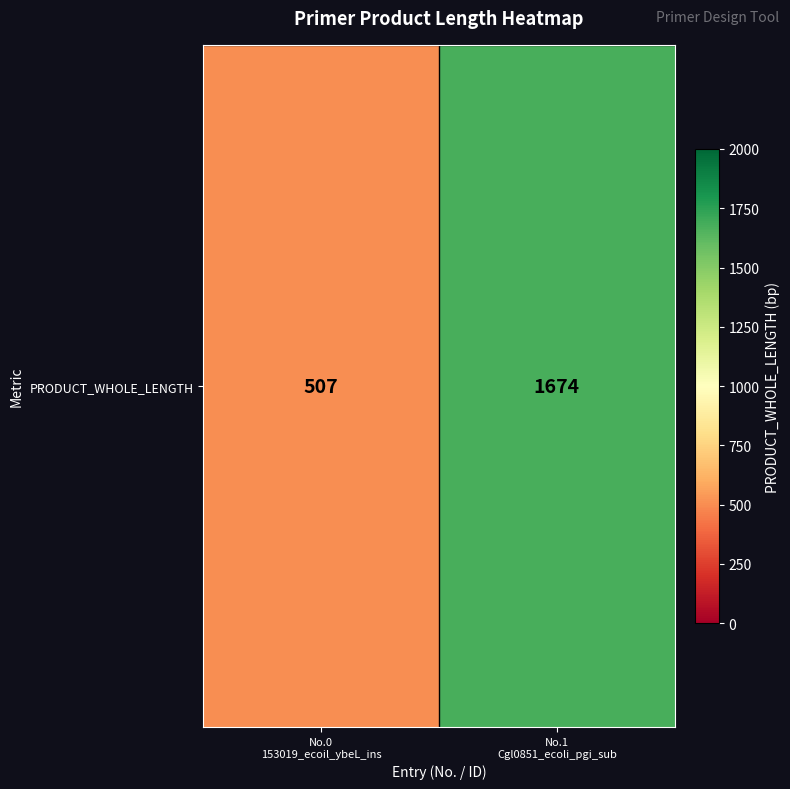

Rank the categories by value from highest to lowest.

No.1
Cgl0851_ecoli_pgi_sub, No.0
153019_ecoil_ybeL_ins